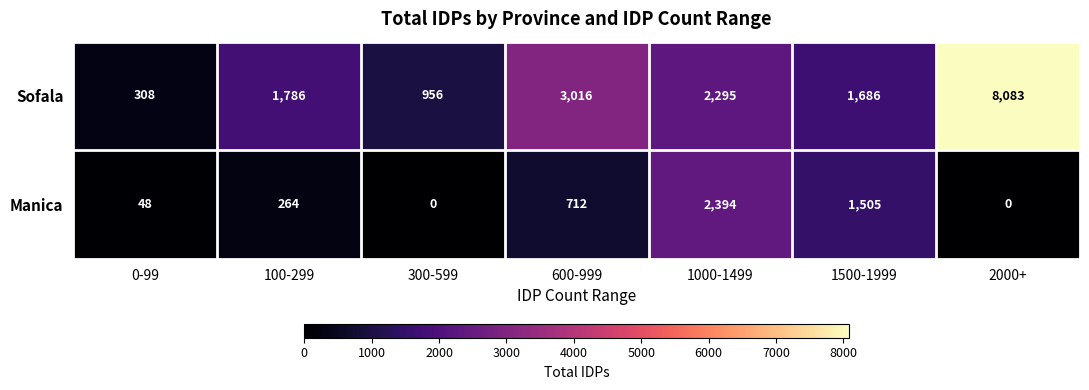

How many categories are shown in the chart?

7